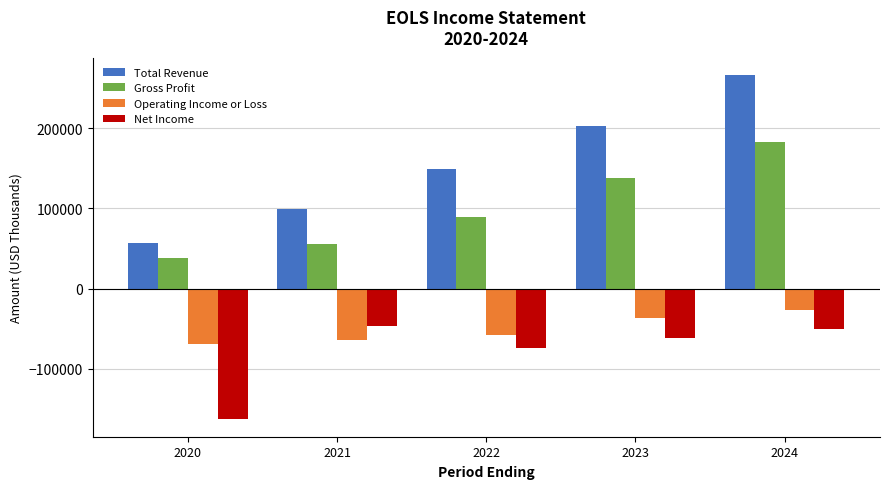

What is the difference between the Gross Profit values at 2022 and 2024?

92500